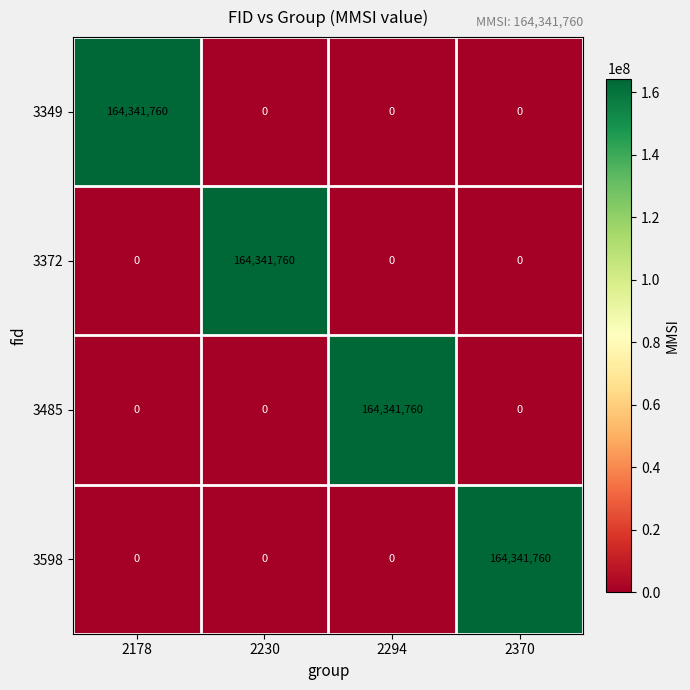

What is the difference between the highest and lowest values at 2178?

164341760